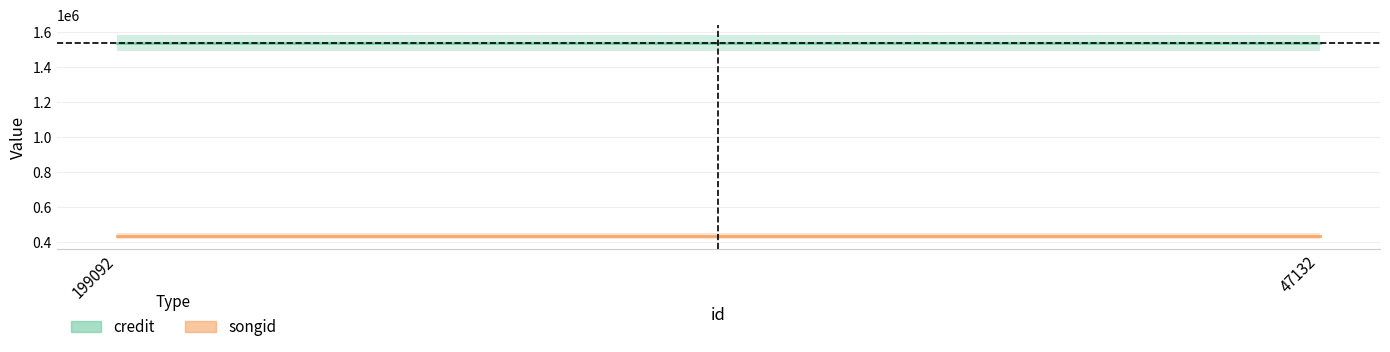

Reading right to left, transcribe all the data shown in this chart.

credit: 1537892	1537892
songid: 437732	437732